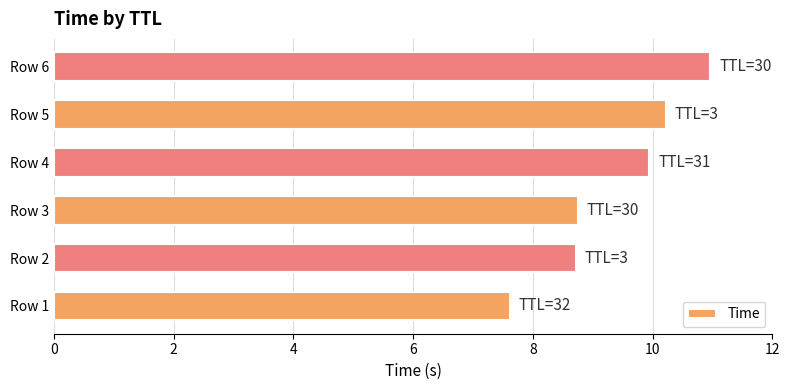

Reading bottom to top, extract all data points from this chart.

7.6	8.7	8.7	9.9	10.2	11.0